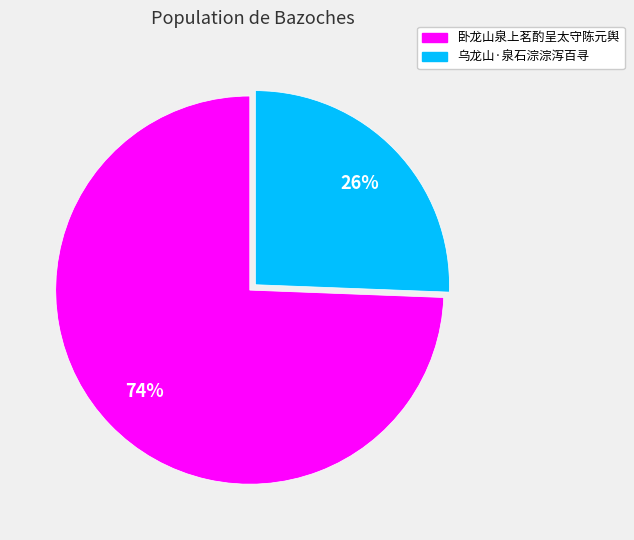

To the nearest percent, what percentage of the pie is 卧龙山泉上茗酌呈太守陈元舆?

74%